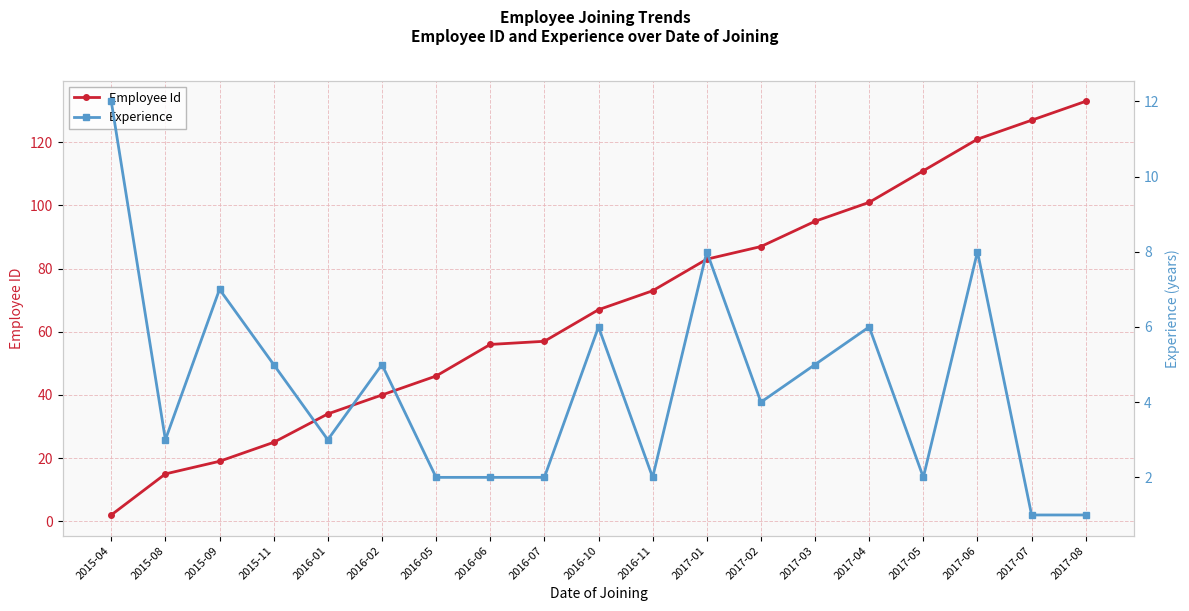

How many intersections are there between Employee Id and Experience?

1